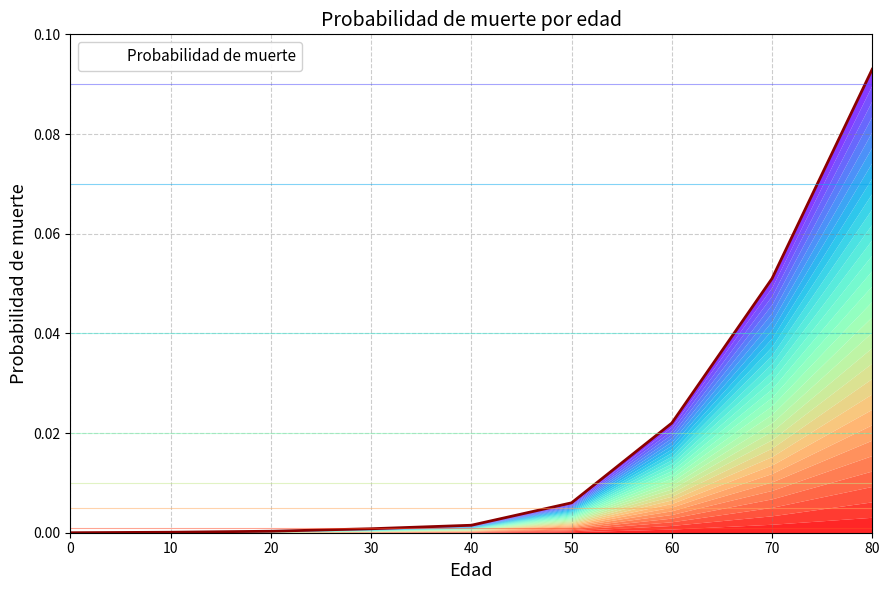

Reading left to right, transcribe all the data shown in this chart.

0=0.0	10=0.0	20=0.0	30=0.0	40=0.0	50=0.0	60=0.0	70=0.1	80=0.1